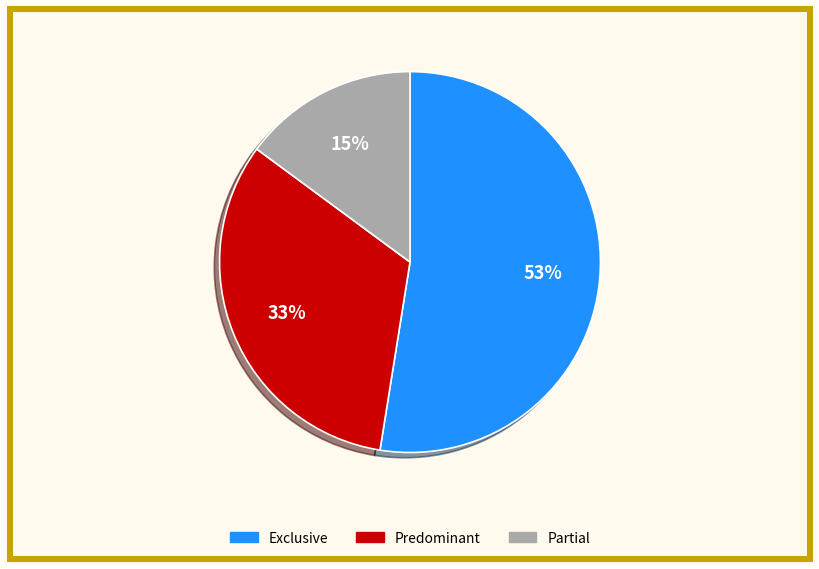

Between Predominant and Exclusive, which is larger?

Exclusive